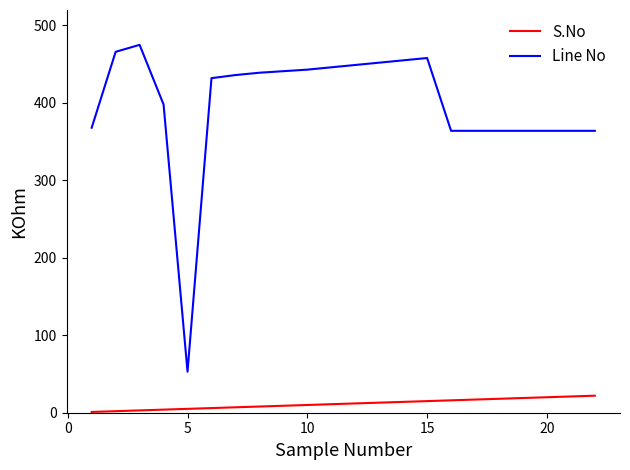

Which series has the largest total across all categories?

Line No